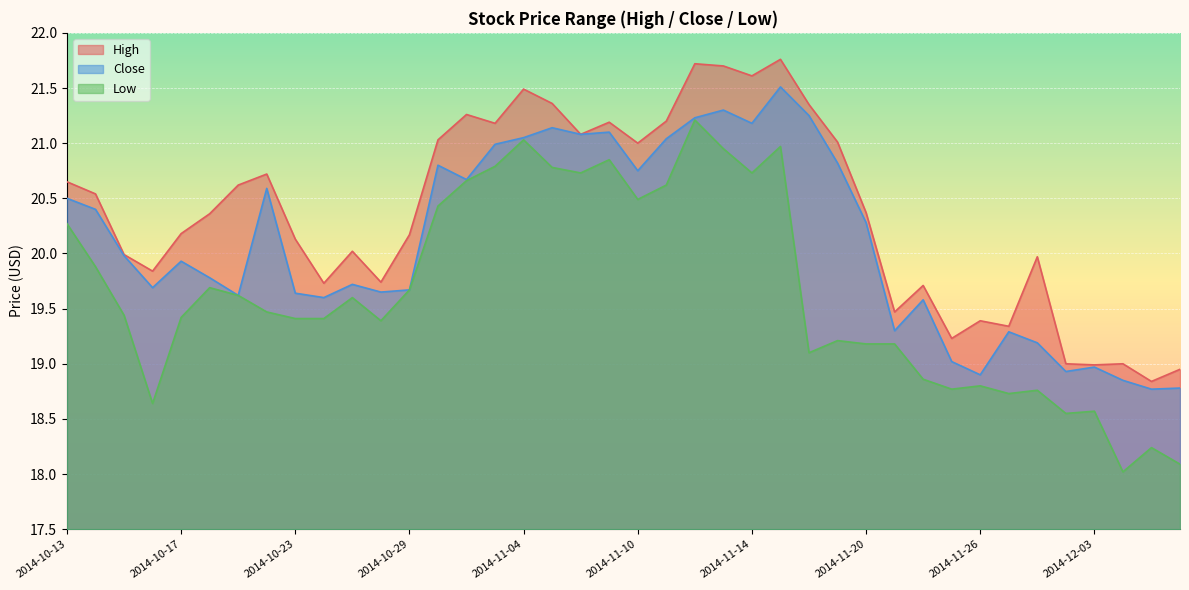

How many interior local peaks does the Low series have?

11